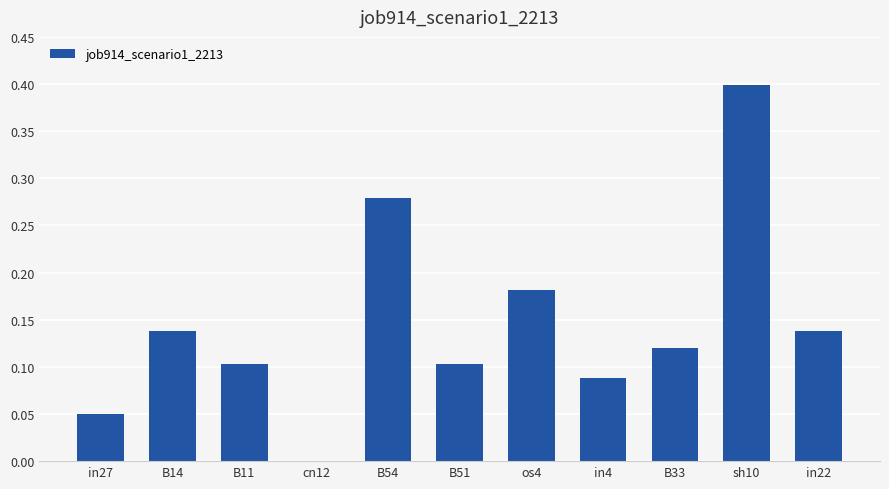

At which label is the value closest to 0?

cn12